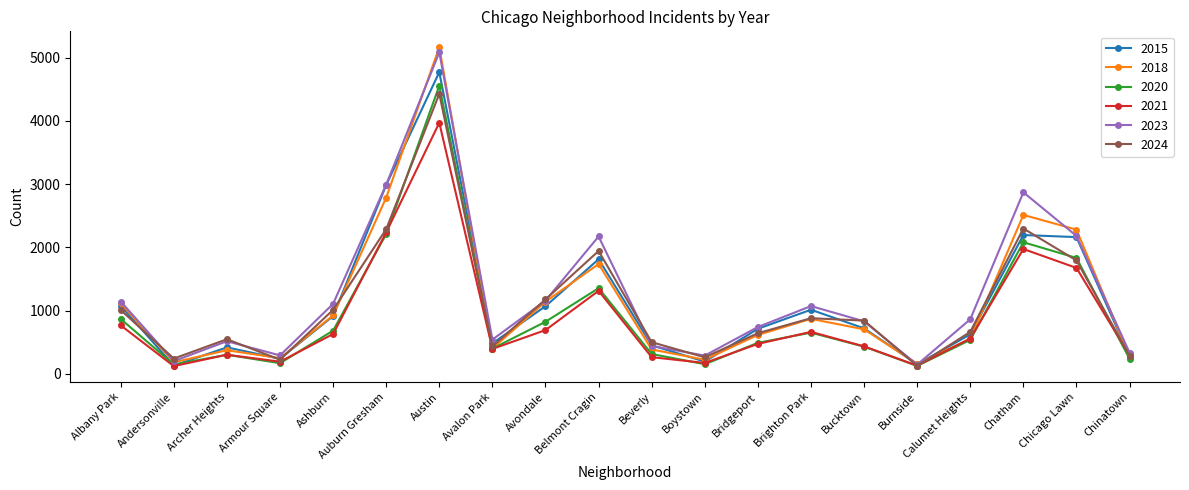

What is the spread (max minus min) of values at Armour Square?

123